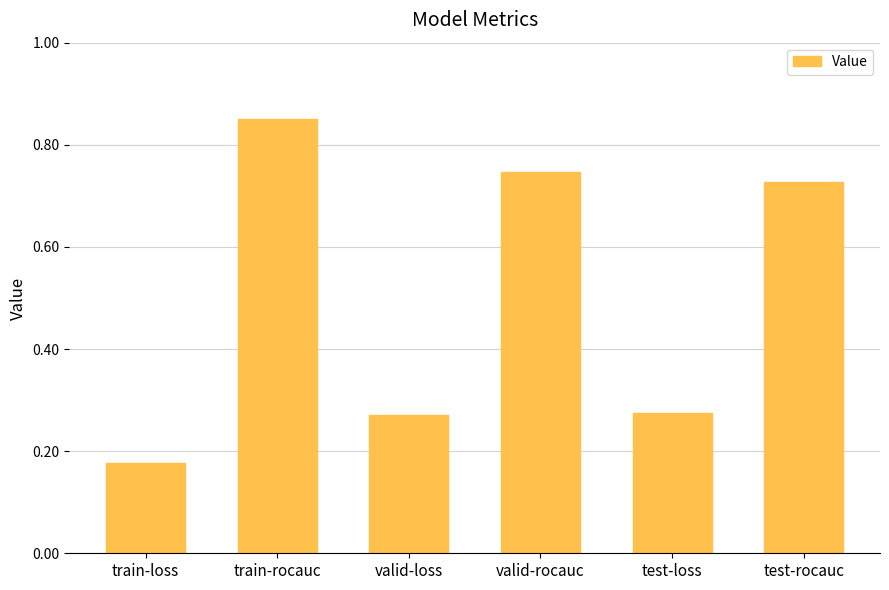

What is the difference between the second highest and minimum values?

0.6